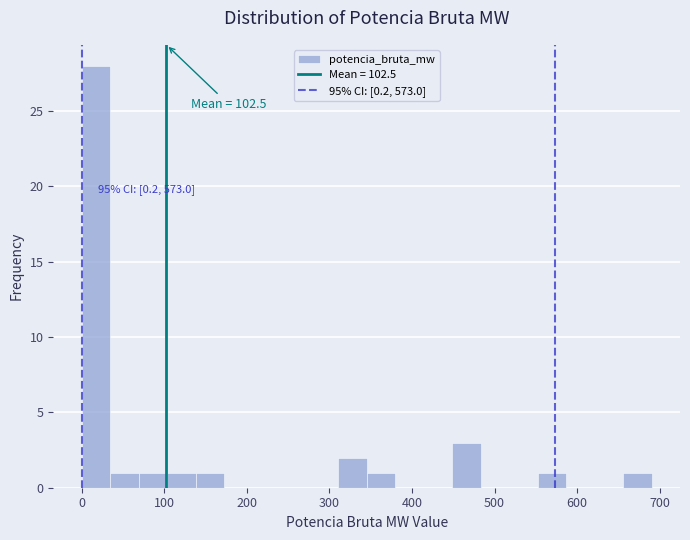

Around what value on the x-axis is the tallest bar? Give the approximate position of its centre, as read against the axis.

20